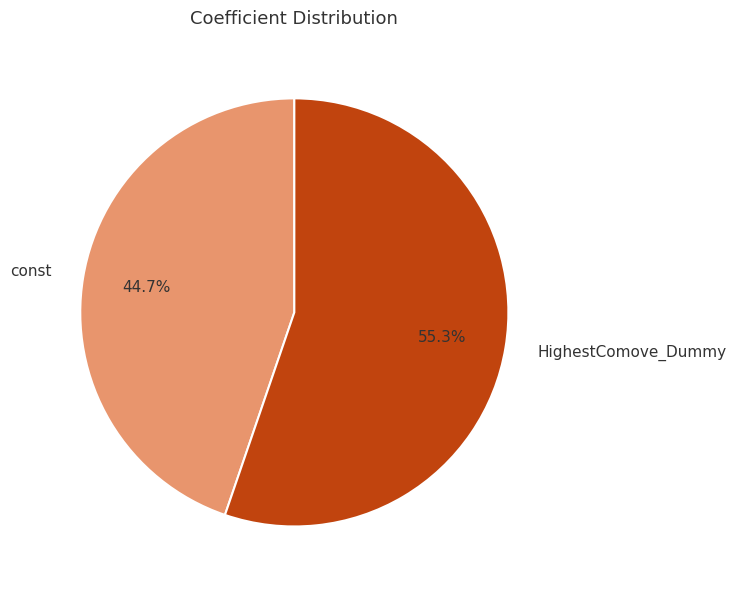

Which category has the biggest portion of the pie?

HighestComove_Dummy